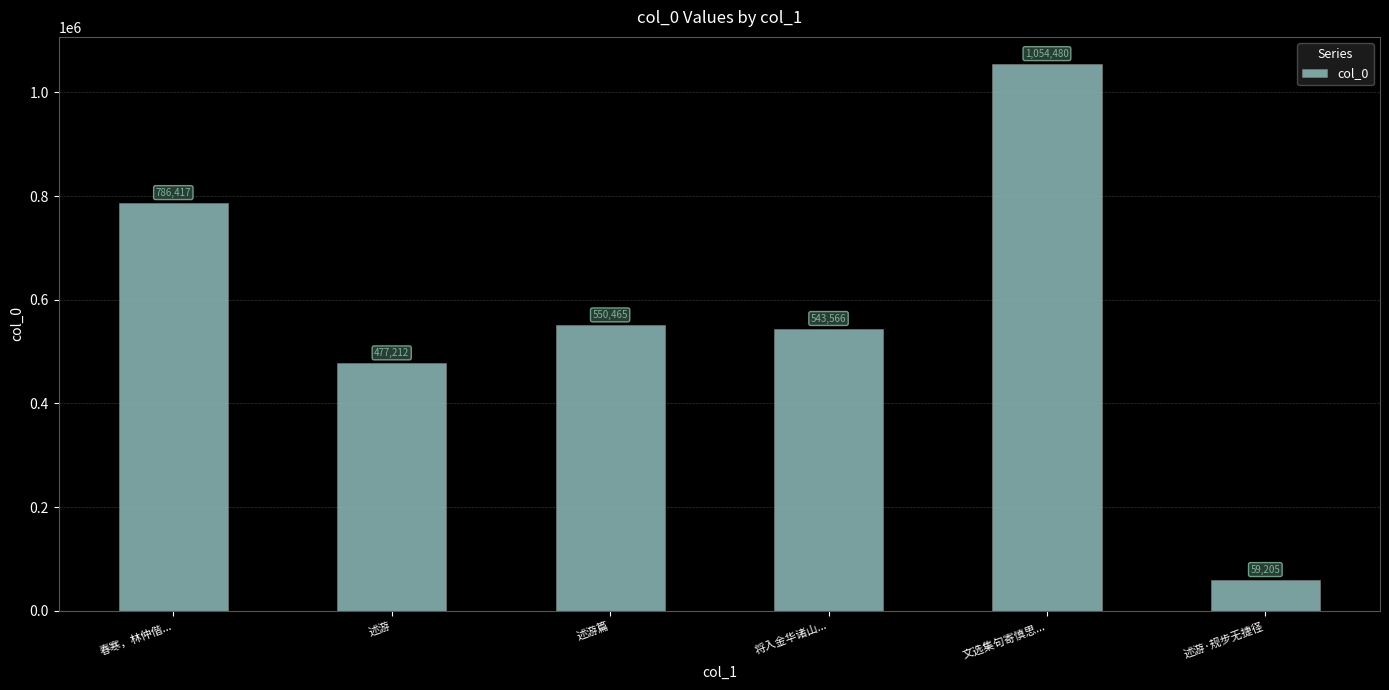

What is the sum of all values?

3471345